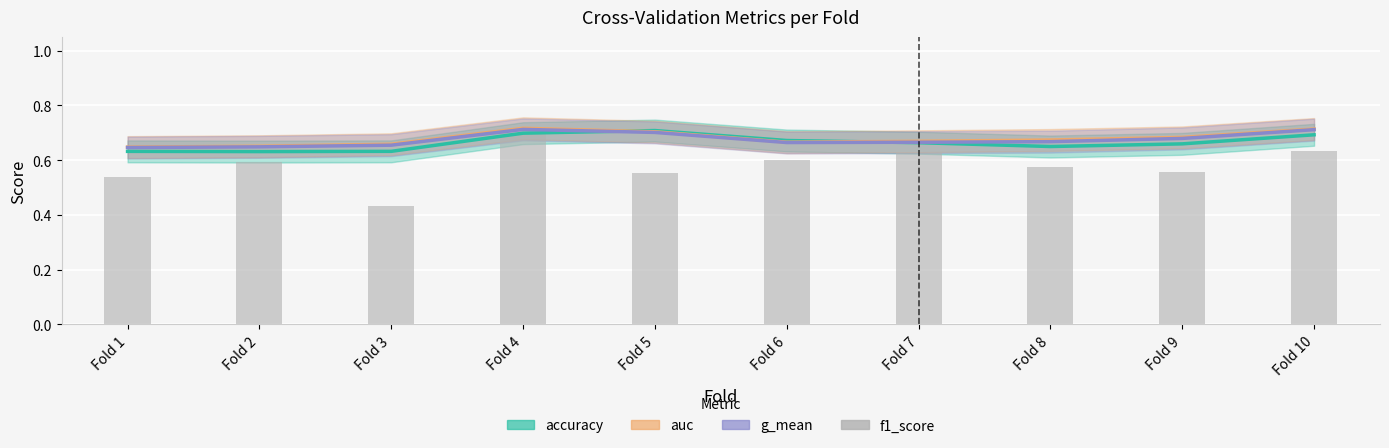

Reading right to left, list all the values displayed in this chart.

Fold 10=0.6	Fold 9=0.6	Fold 8=0.6	Fold 7=0.6	Fold 6=0.6	Fold 5=0.6	Fold 4=0.7	Fold 3=0.4	Fold 2=0.6	Fold 1=0.5